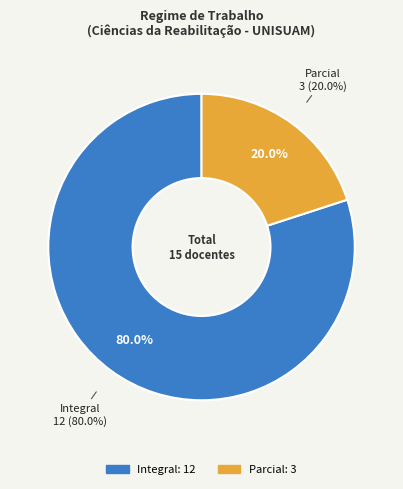

Is it true that Integral is 80% of the pie?

True